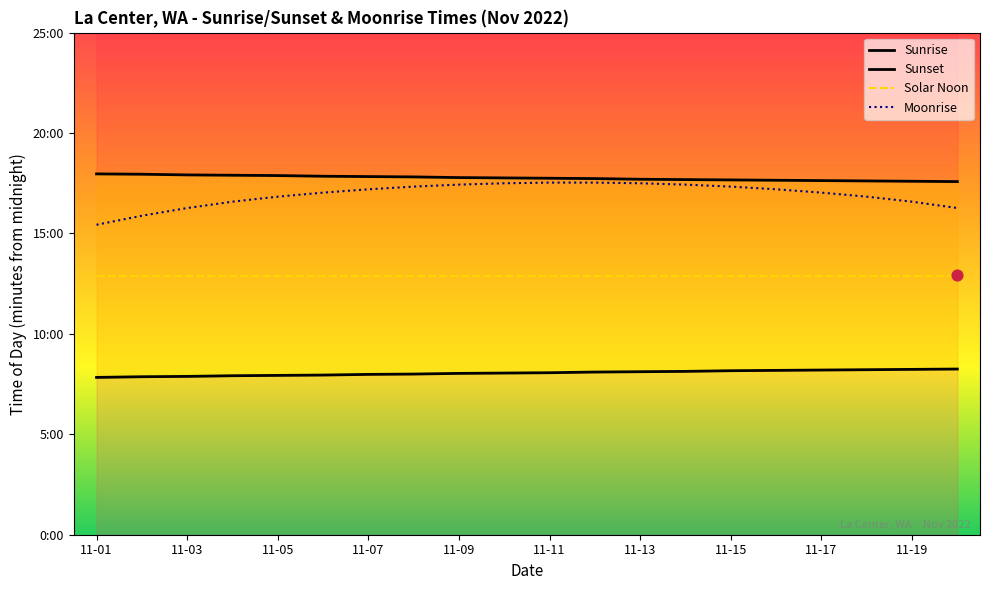

What are all the series names shown in the legend?

Sunrise, Sunset, Solar Noon, Moonrise